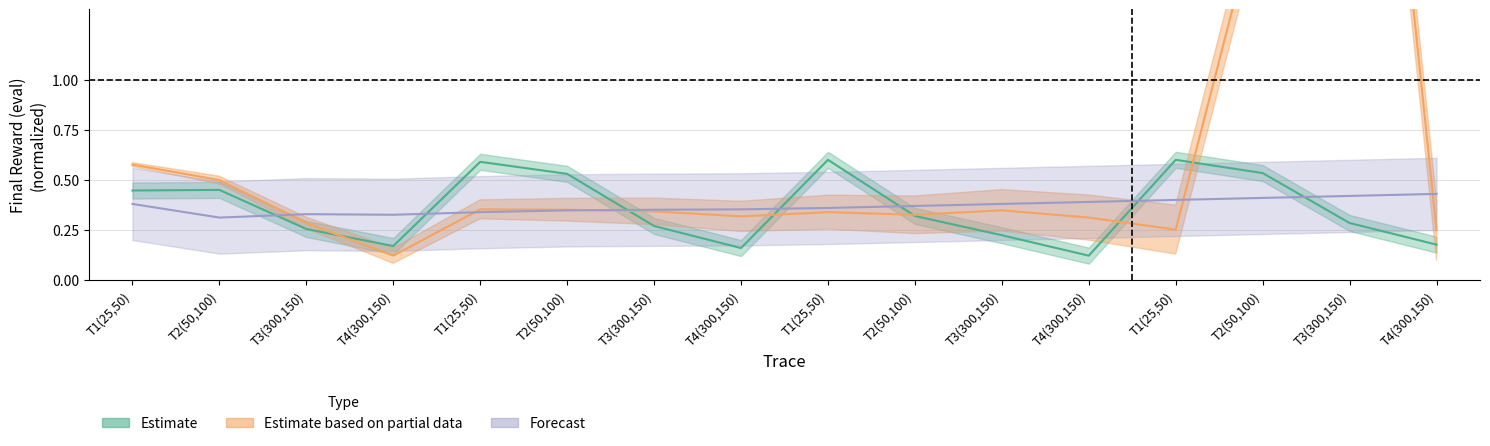

How many interior local valleys does the Estimate based on partial data series have?

4